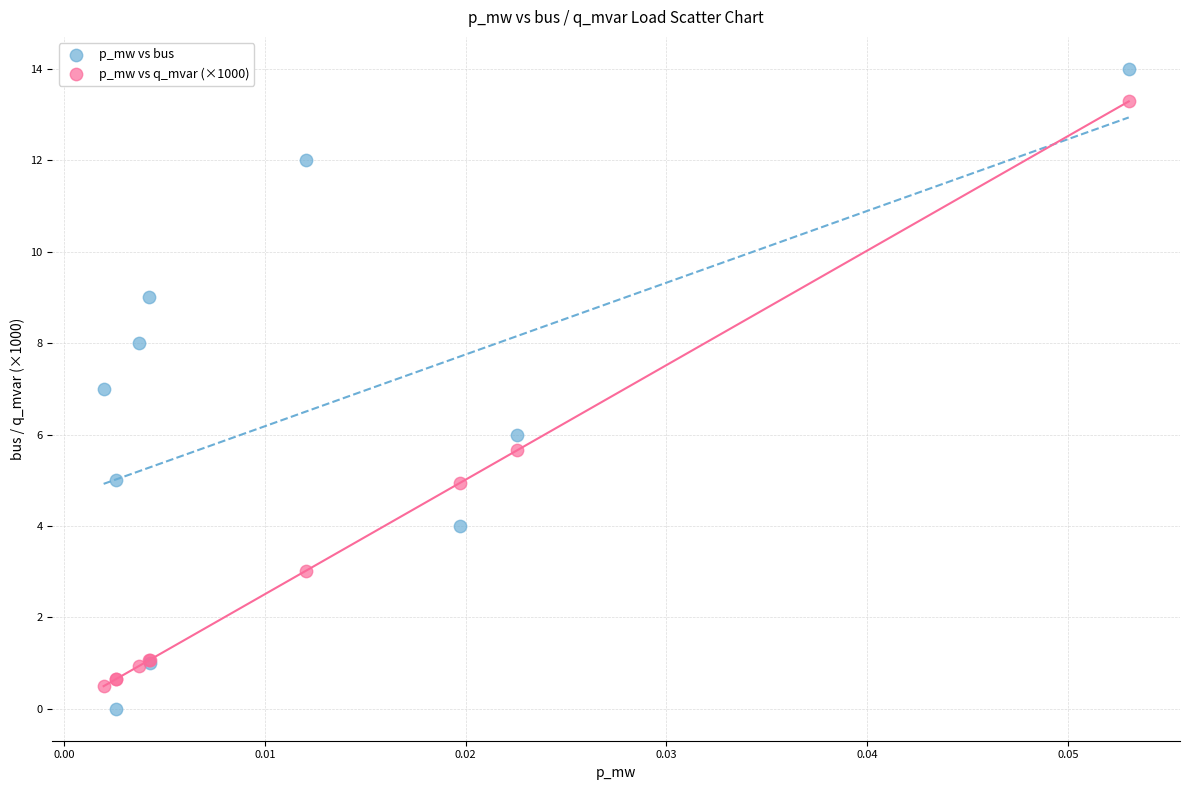

Which series has the largest Y range (max minus min)?

p_mw vs bus